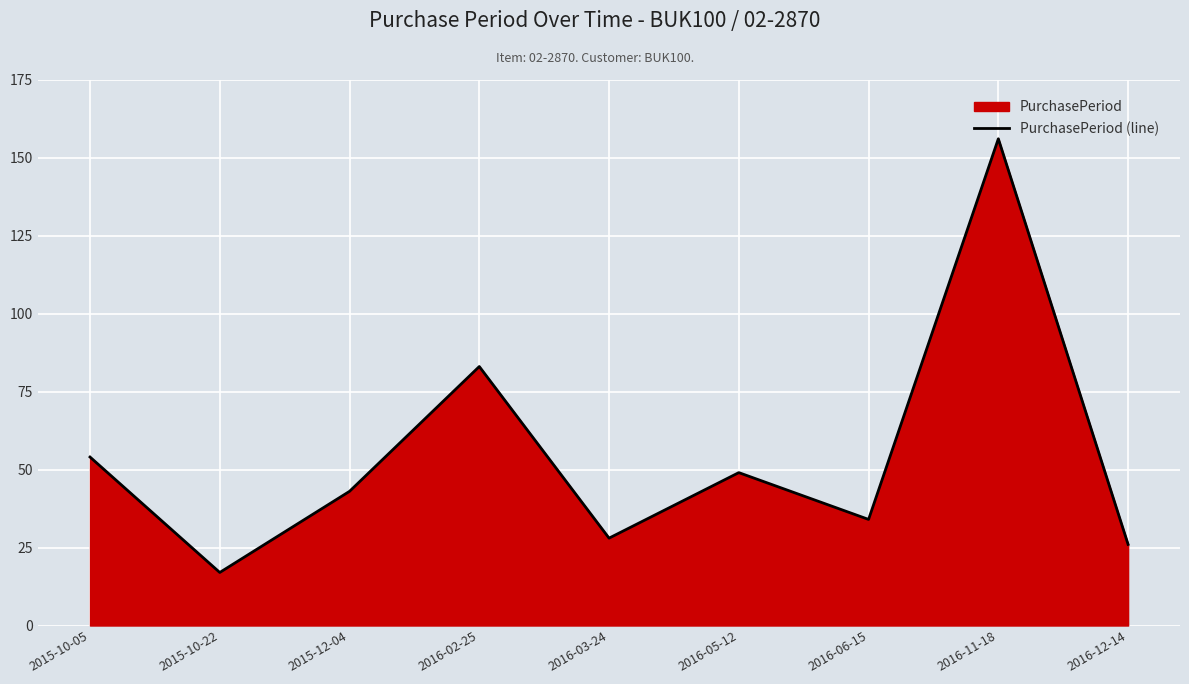

Where is the data nearest to the value 86?

2016-02-25